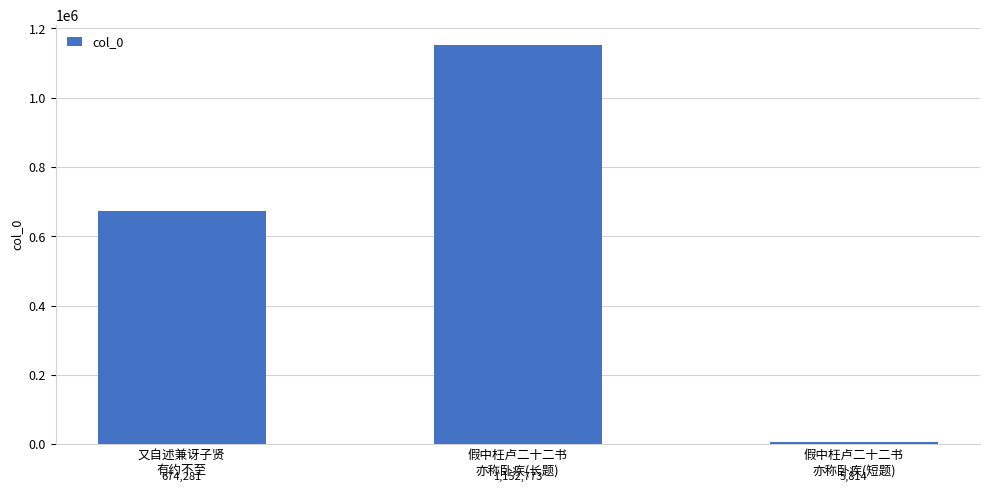

What is the change in value from 又自述兼讶子贤
有约不至 to 假中枉卢二十二书
亦称卧疾(长题)?

+478492